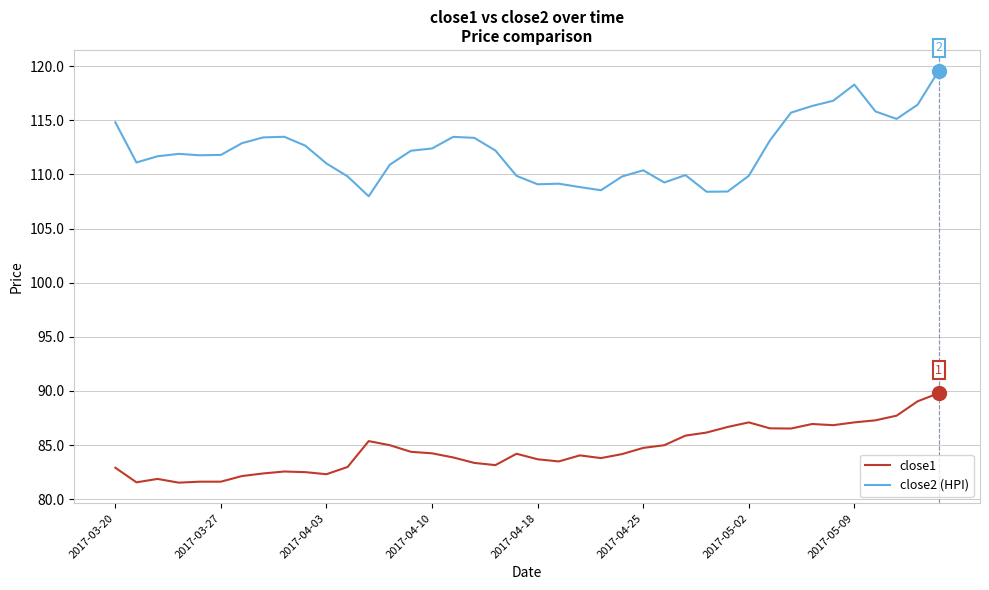

What is the smallest value displayed?

81.5